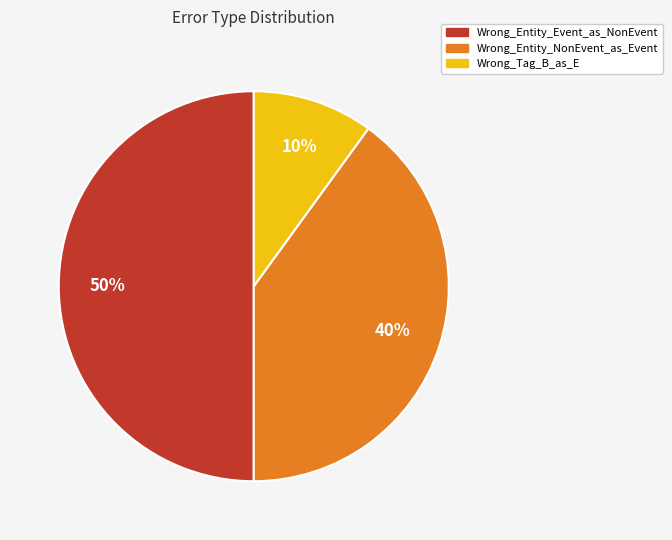

Does Wrong_Tag_B_as_E account for over 50% of the chart?

No